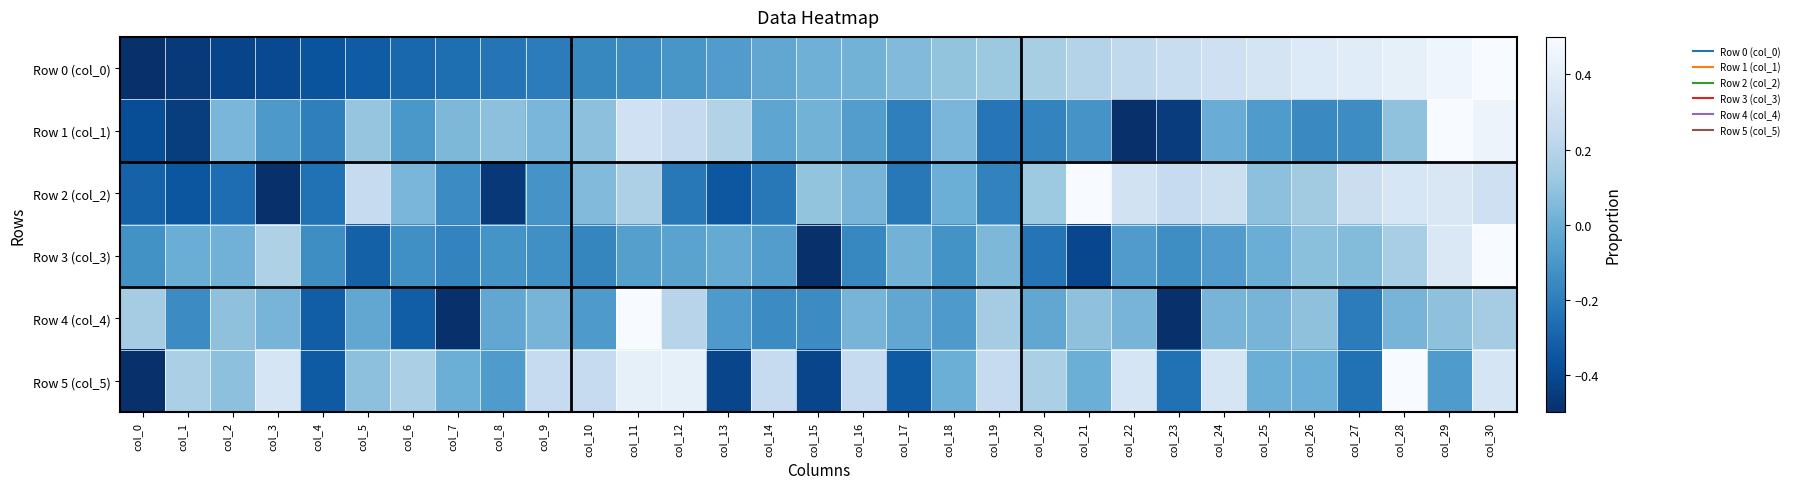

Rank the series by their maximum value, from lowest to highest.

Row 0 (col_0), Row 1 (col_1), Row 2 (col_2), Row 3 (col_3), Row 4 (col_4), Row 5 (col_5)